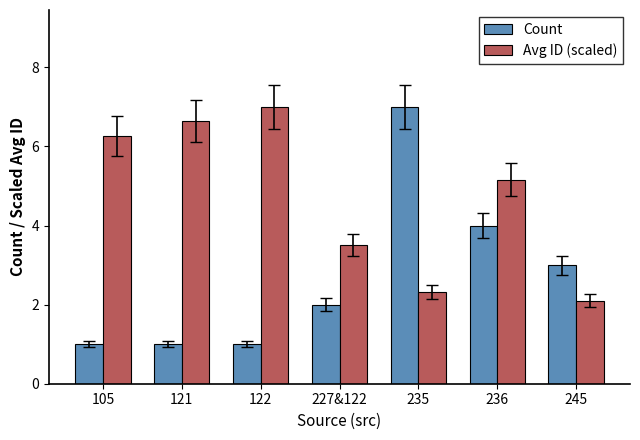

What is the label of the 2nd bar from the right?

236